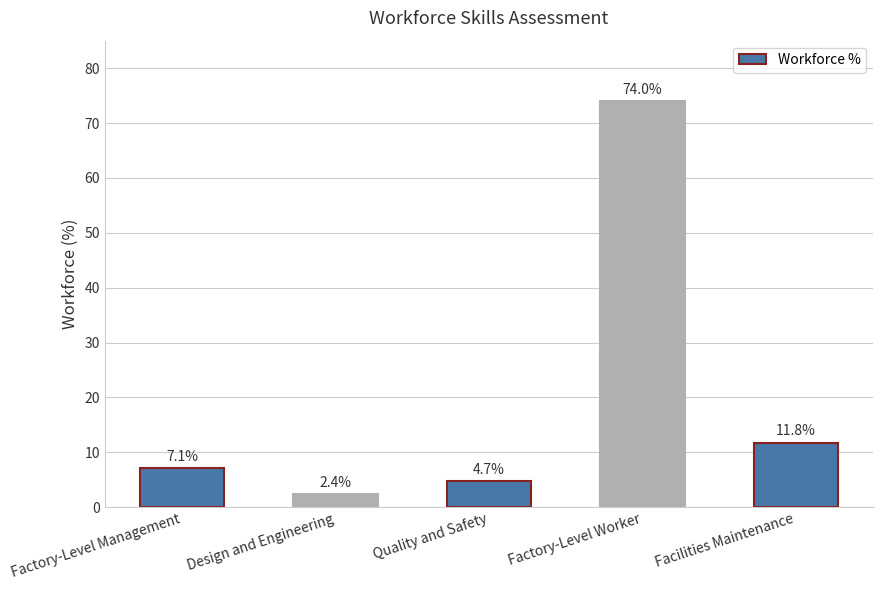

What is the sum of all values?

100.0